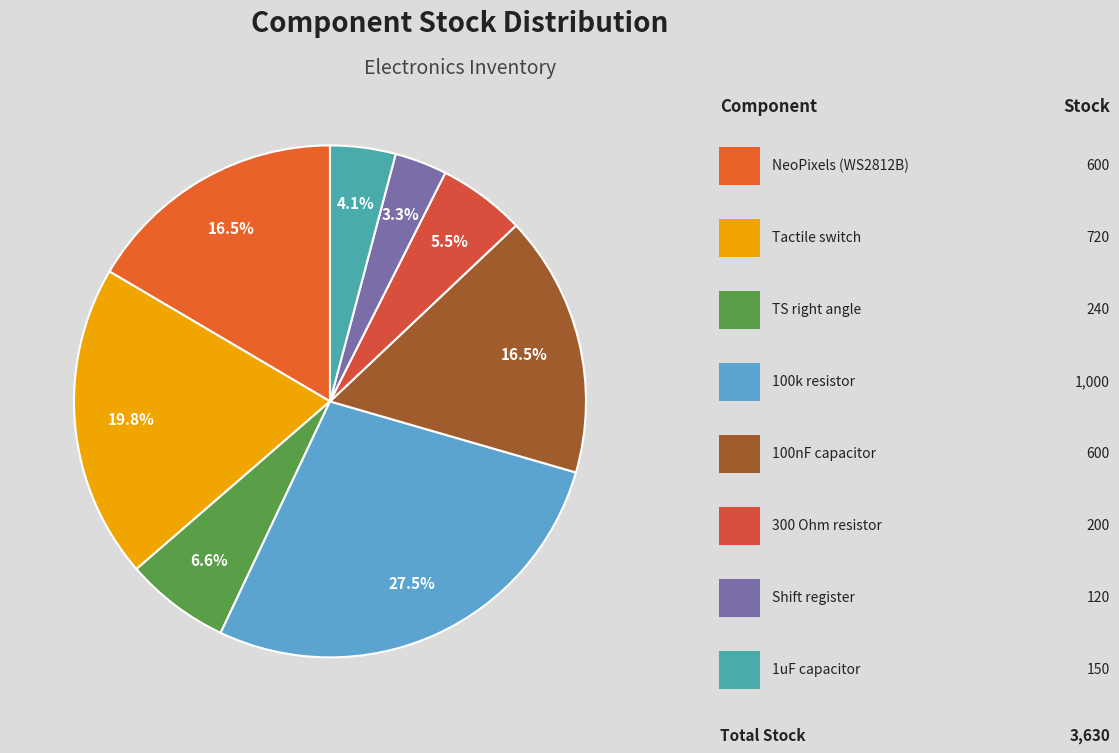

How many segments does this pie chart have?

8